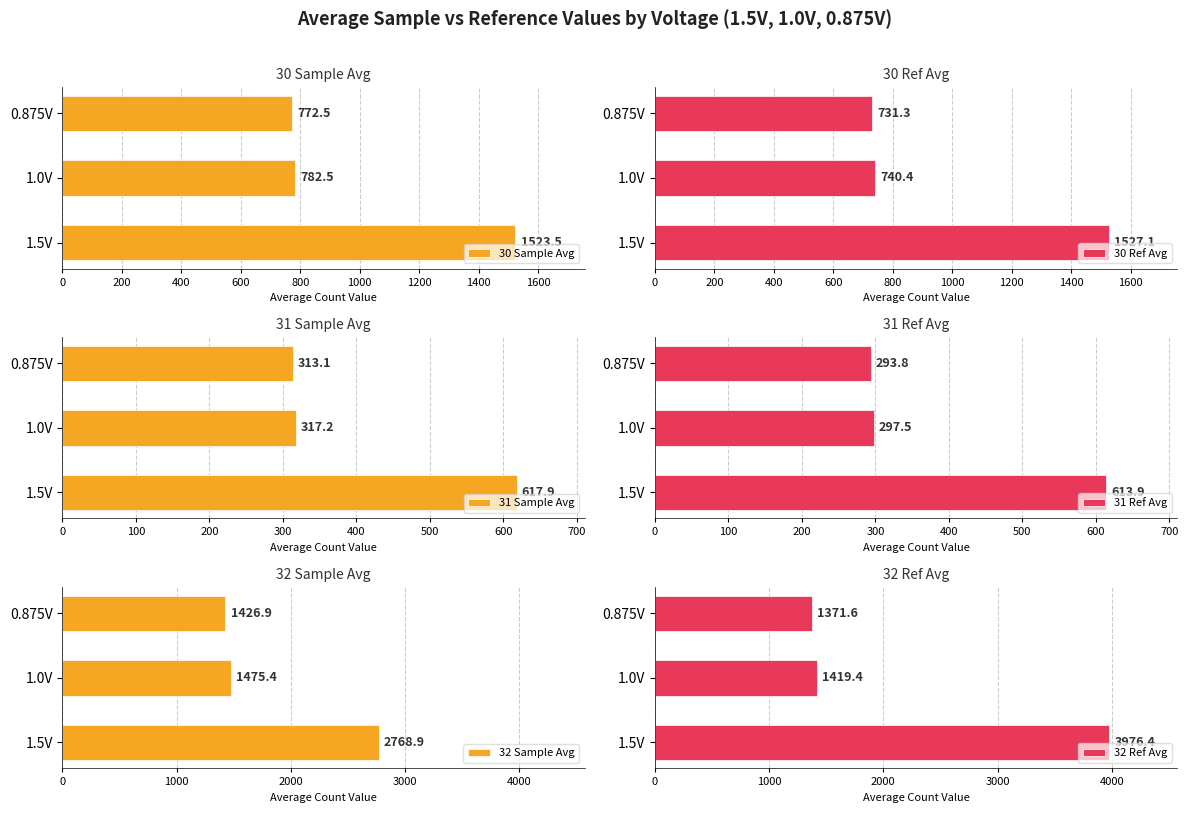

What is the maximum value for 32 Sample Avg?

2768.9